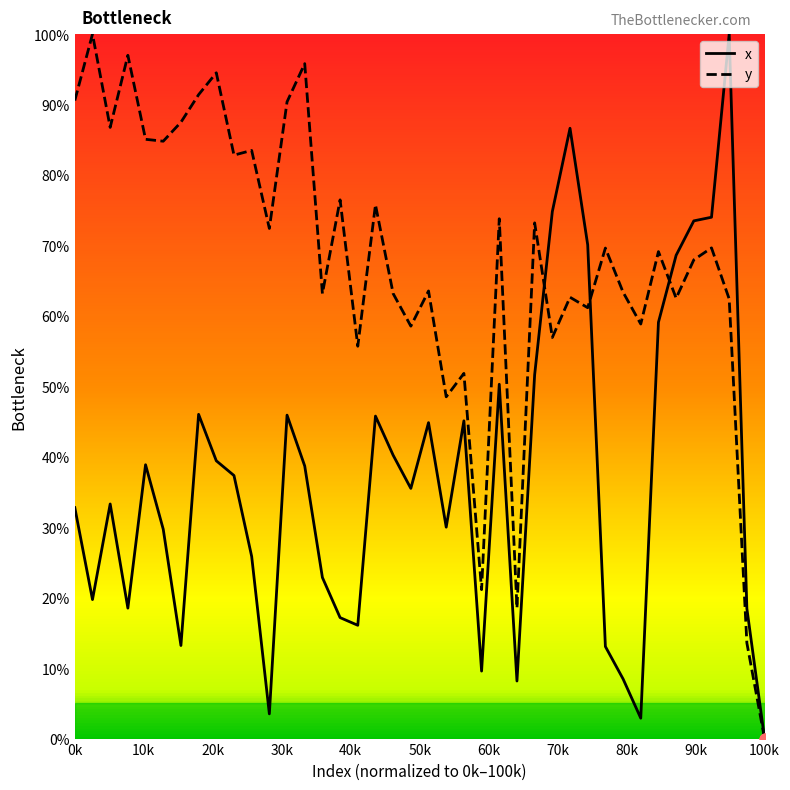

List the series in order of their overall mean, highest first.

y, x